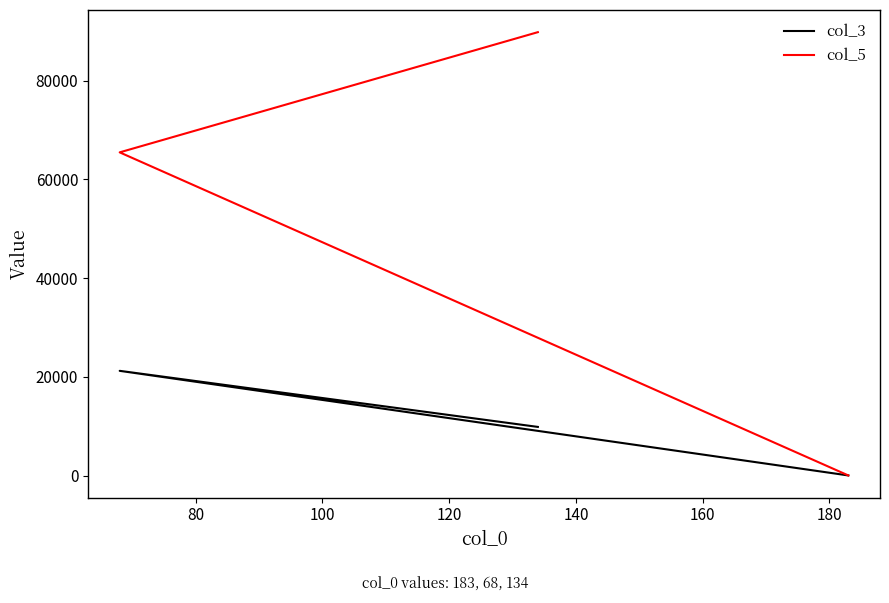

Reading right to left, extract all data points from this chart.

col_3: 9879	21231	55
col_5: 89785	65456	56